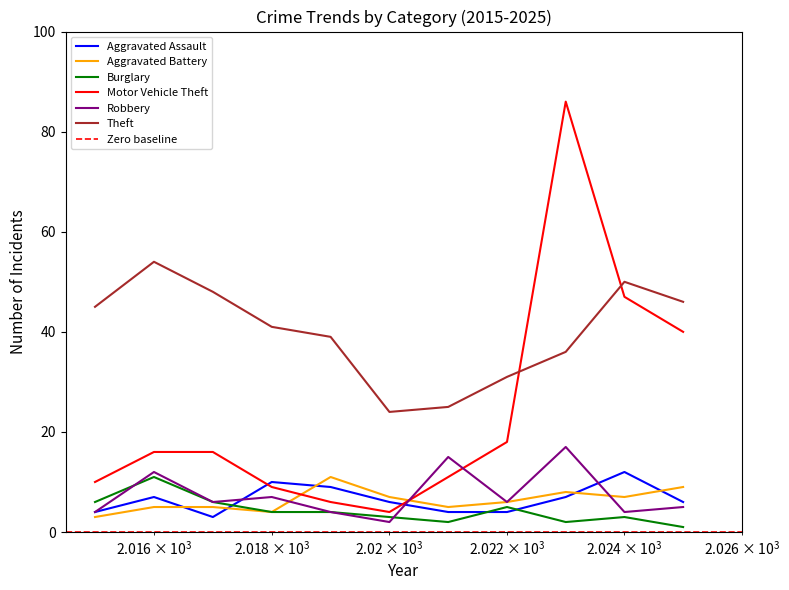

What is the highest value of the Aggravated Assault series?

12